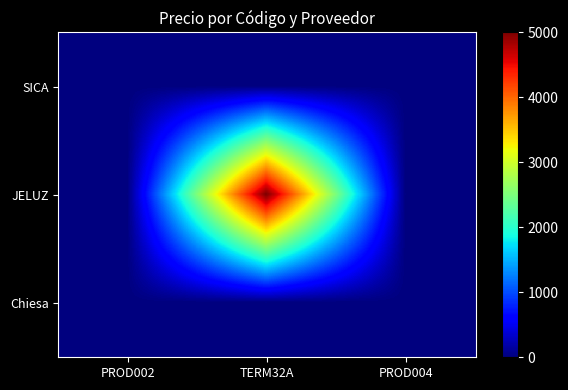

What is the total value across all series at TERM32A?

5000